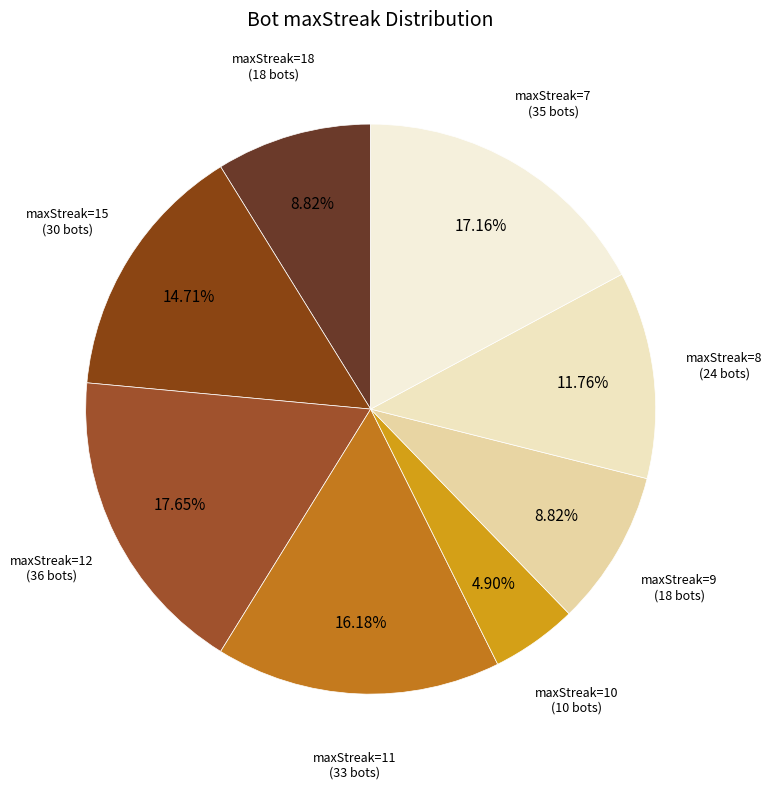

Does any single category account for the majority?

No